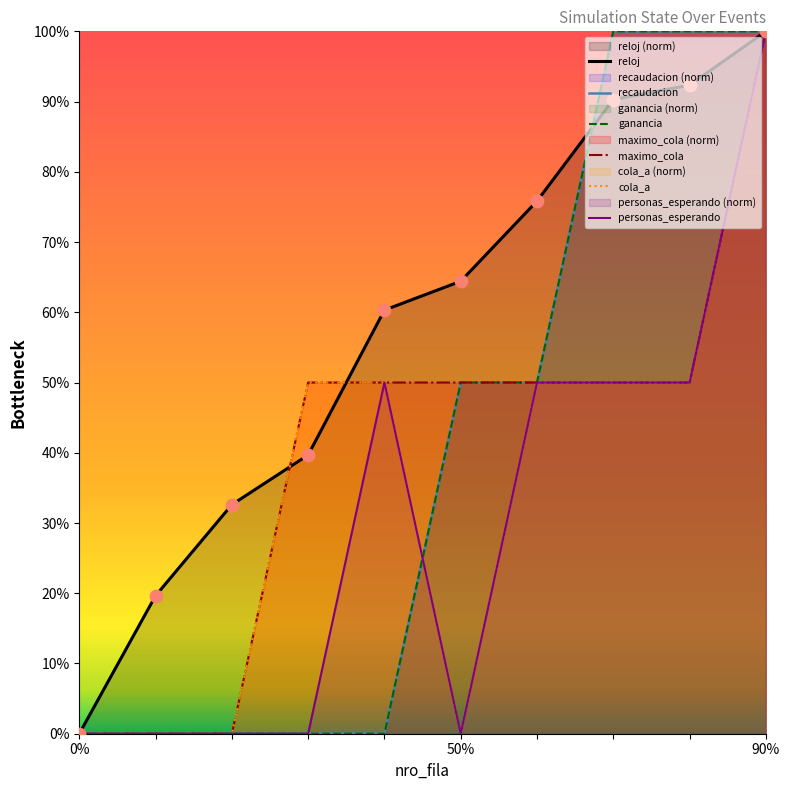

At how many categories does at least one series exceed 31?

8